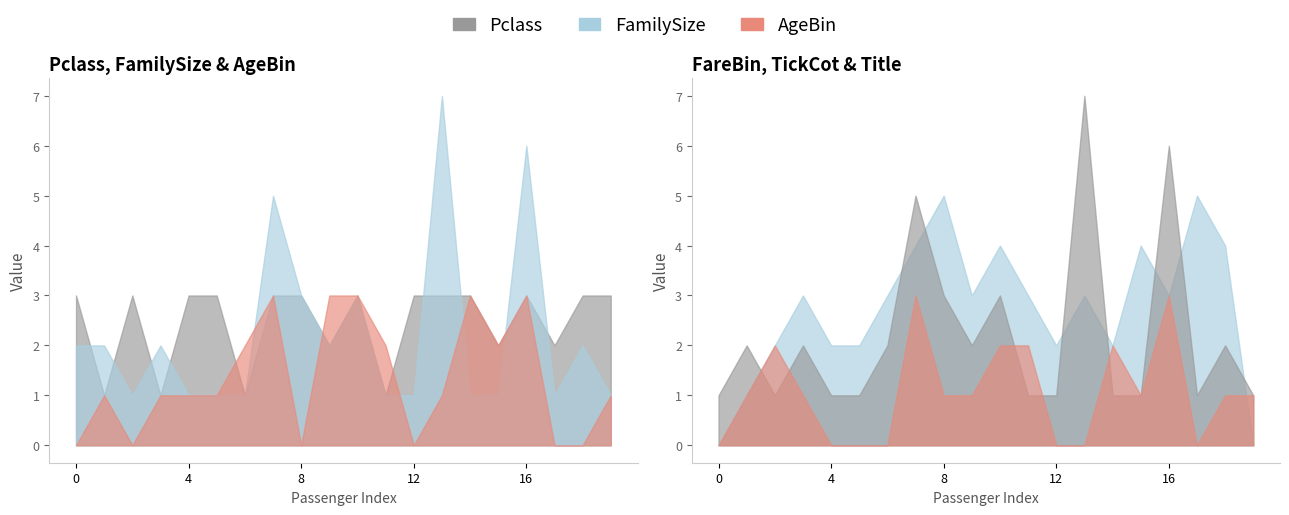

What is the difference between the second highest and second lowest values in the FareBin series?

5